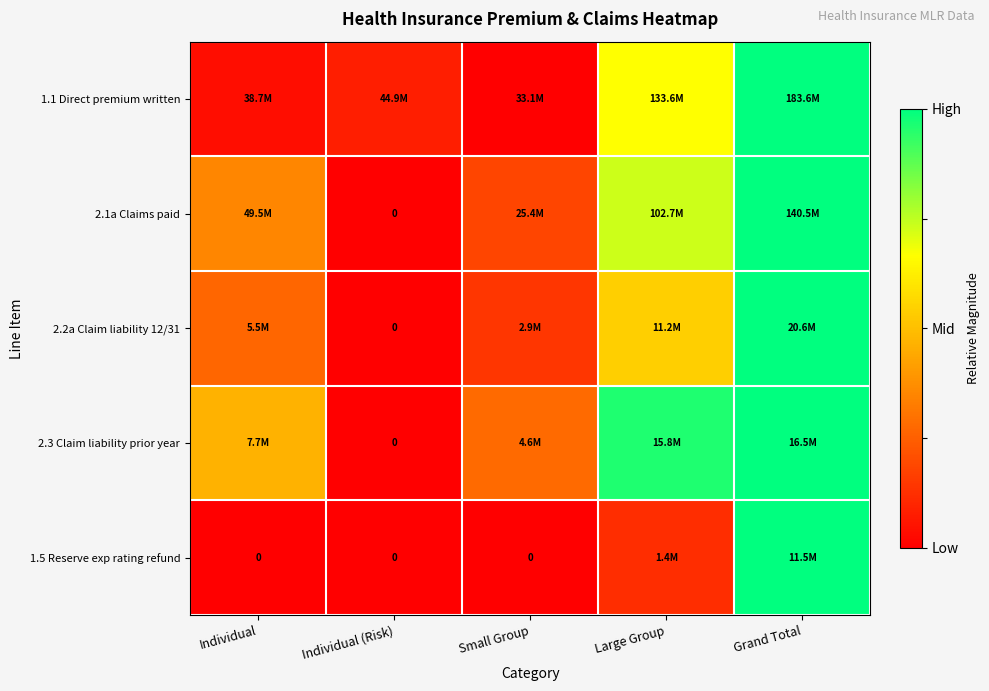

How many series are shown in this chart?

5